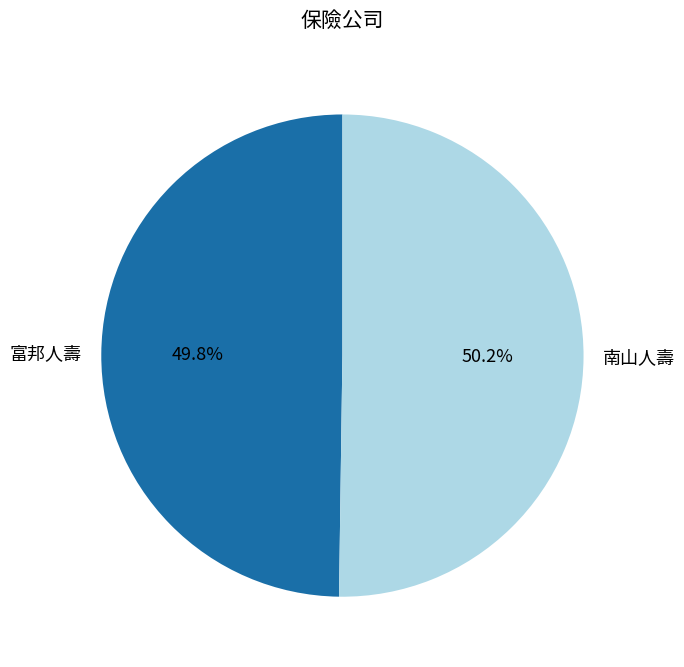

To the nearest percent, what is the average slice percentage?

50%